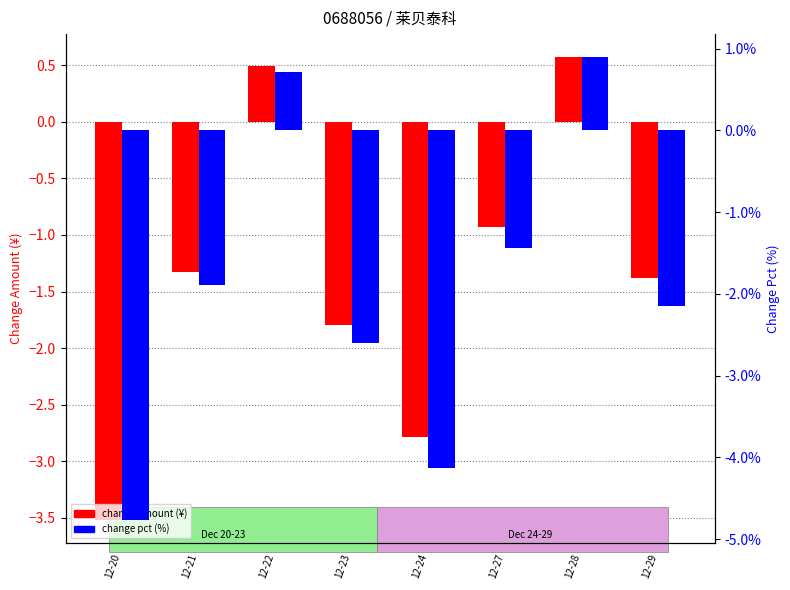

Reading left to right, transcribe all the data shown in this chart.

change amt: -3.5	-1.3	0.5	-1.8	-2.8	-0.9	0.6	-1.4
change pct: -0.0	-0.0	0.0	-0.0	-0.0	-0.0	0.0	-0.0